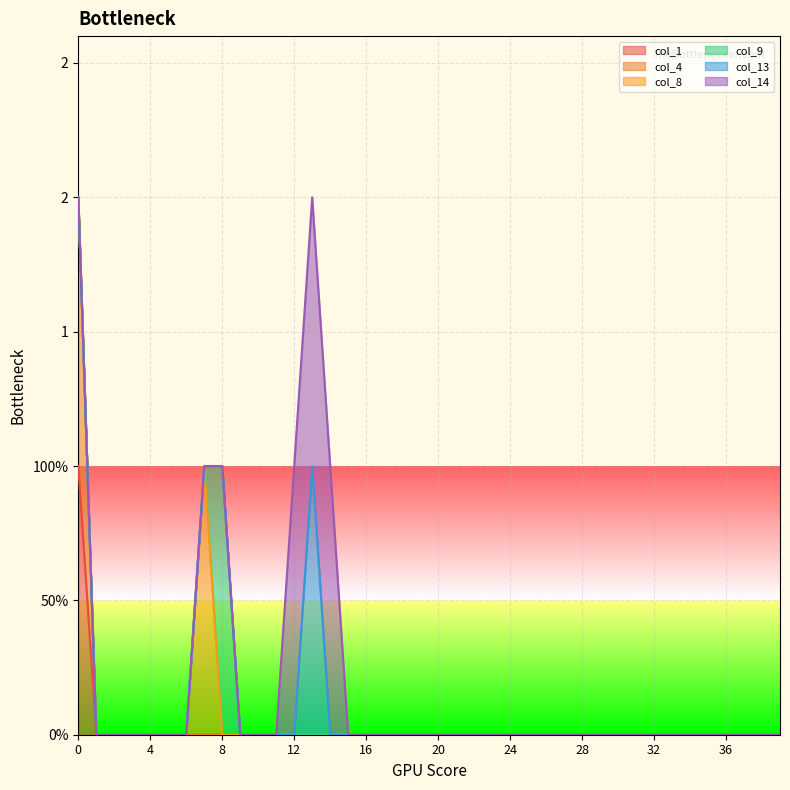

True or false: col_4 and col_14 cross at least once.

False